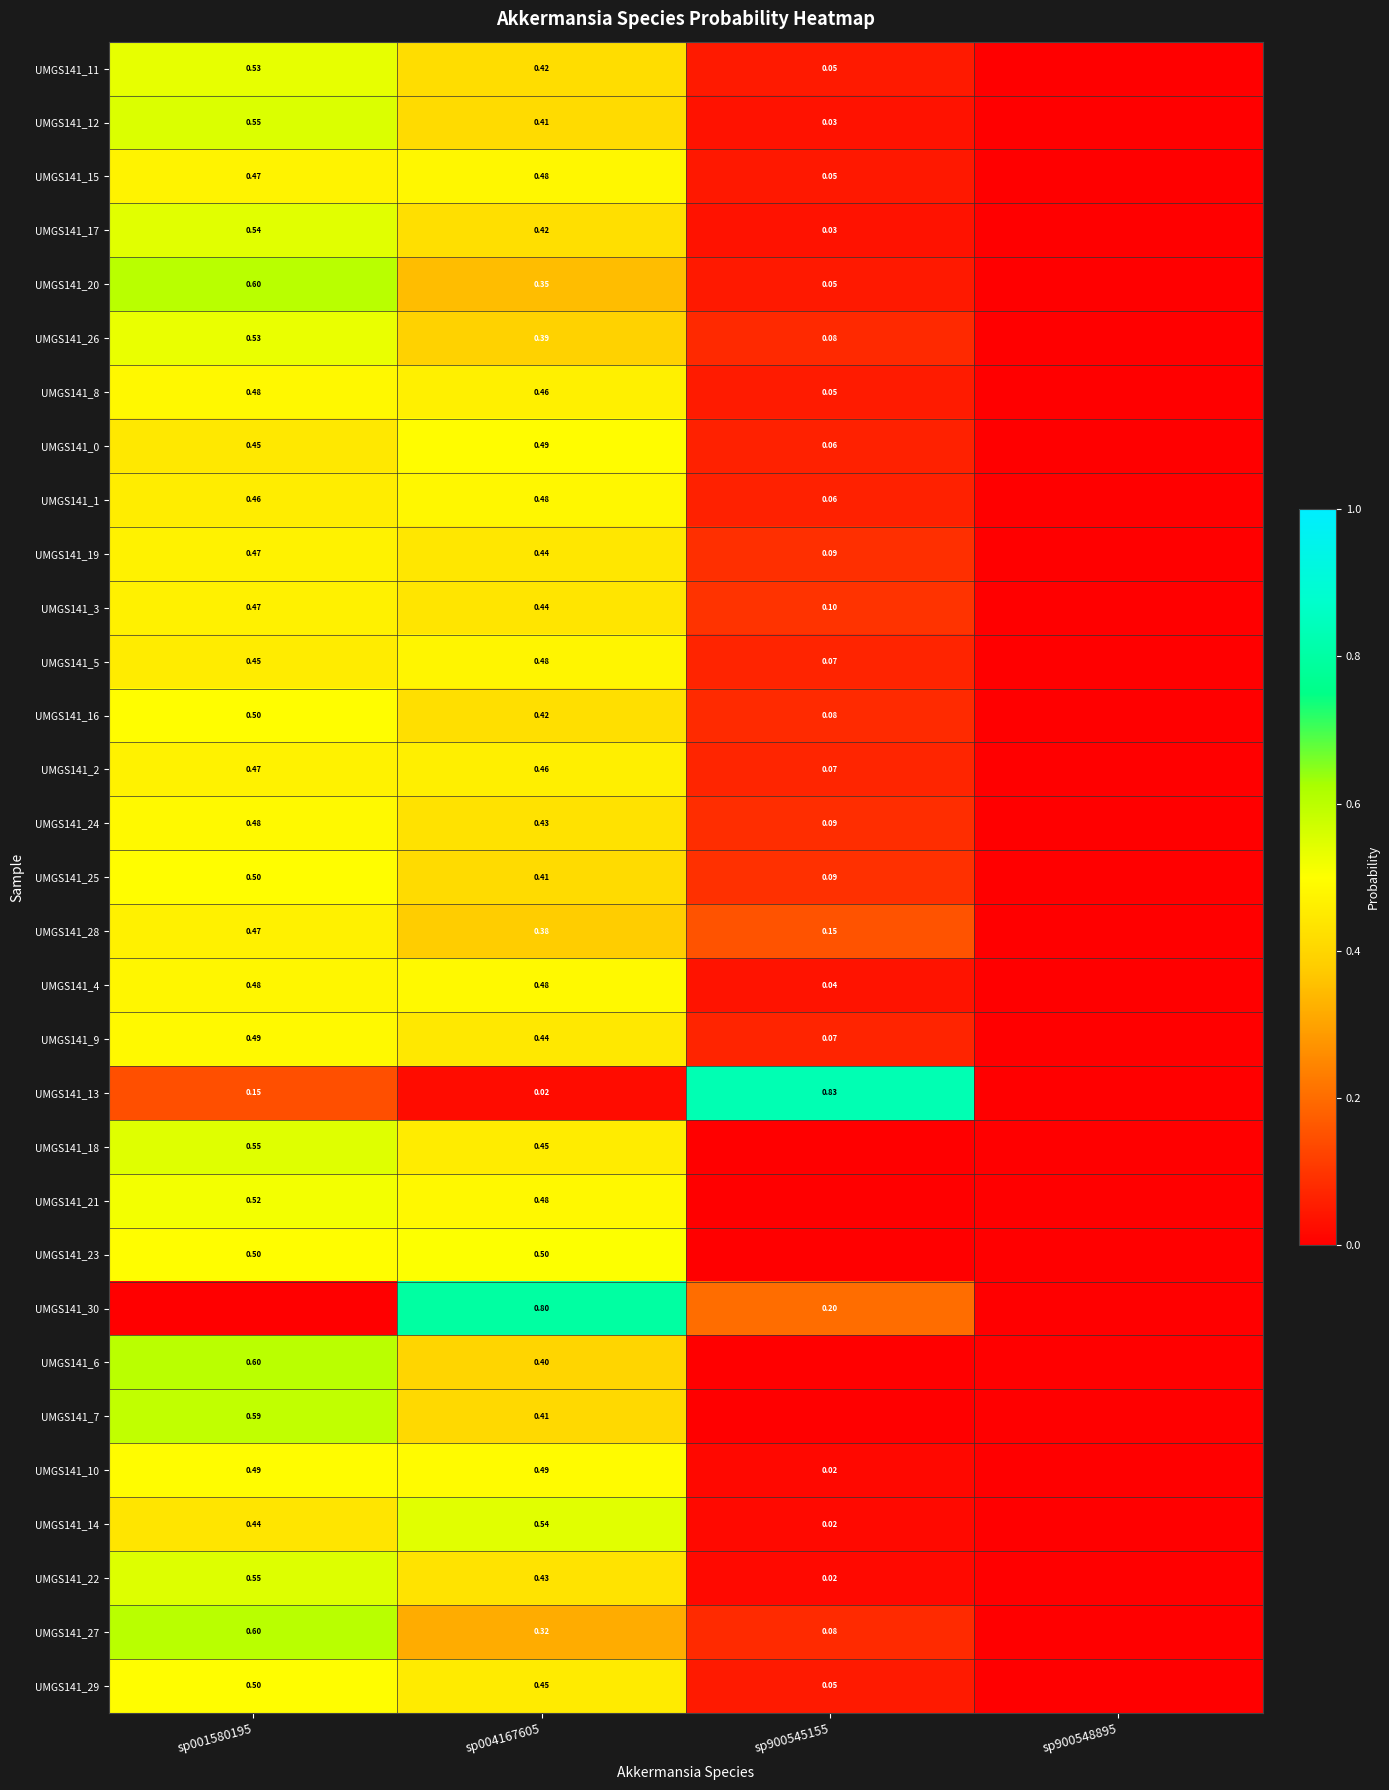

True or false: UMGS141_9 has a value of 0.1 at sp900545155.

True